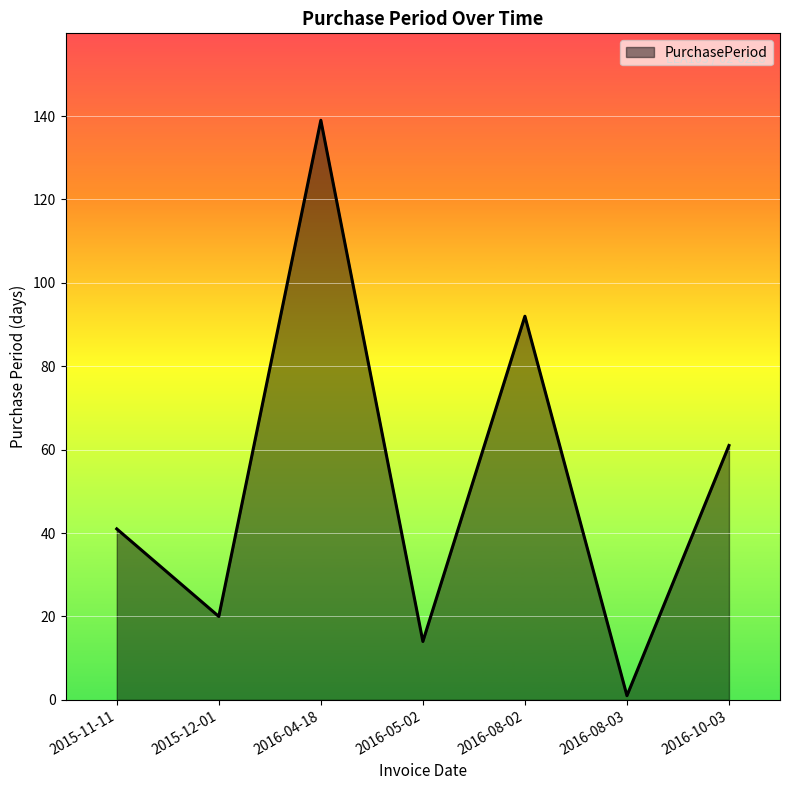

Reading left to right, extract all data points from this chart.

41	20	139	14	92	1	61